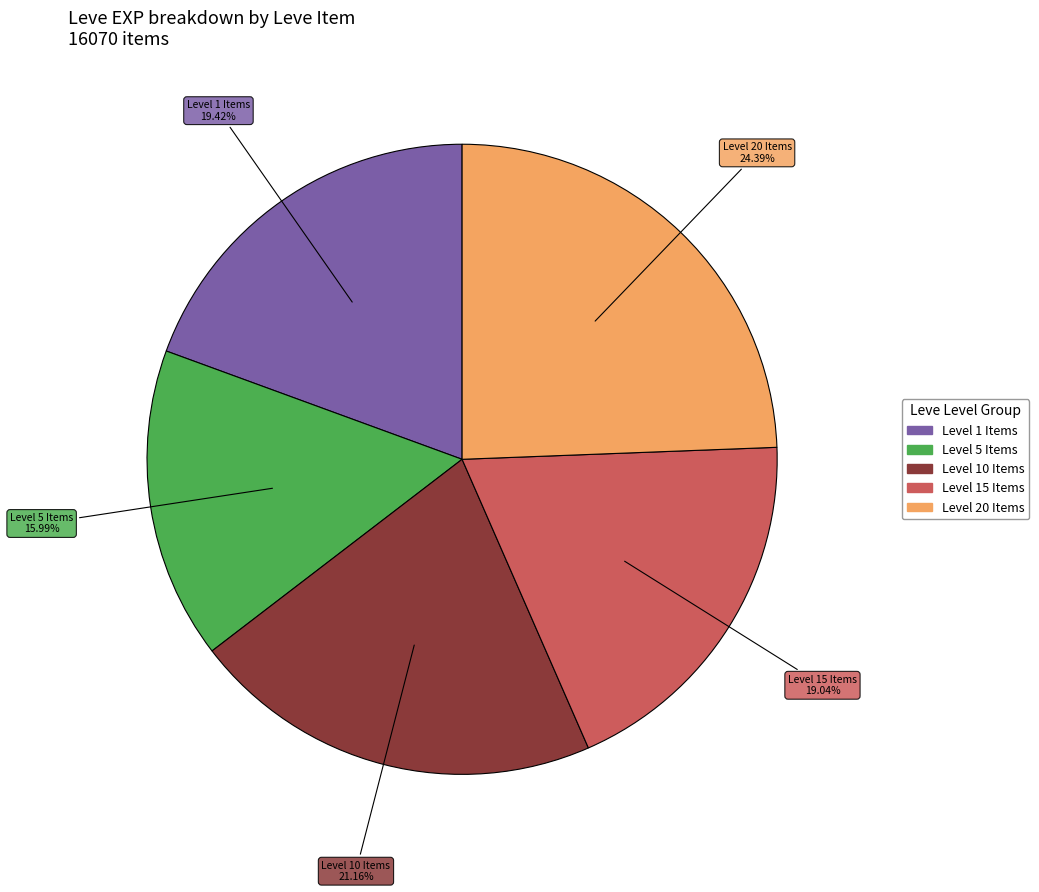

How many segments does this pie chart have?

5